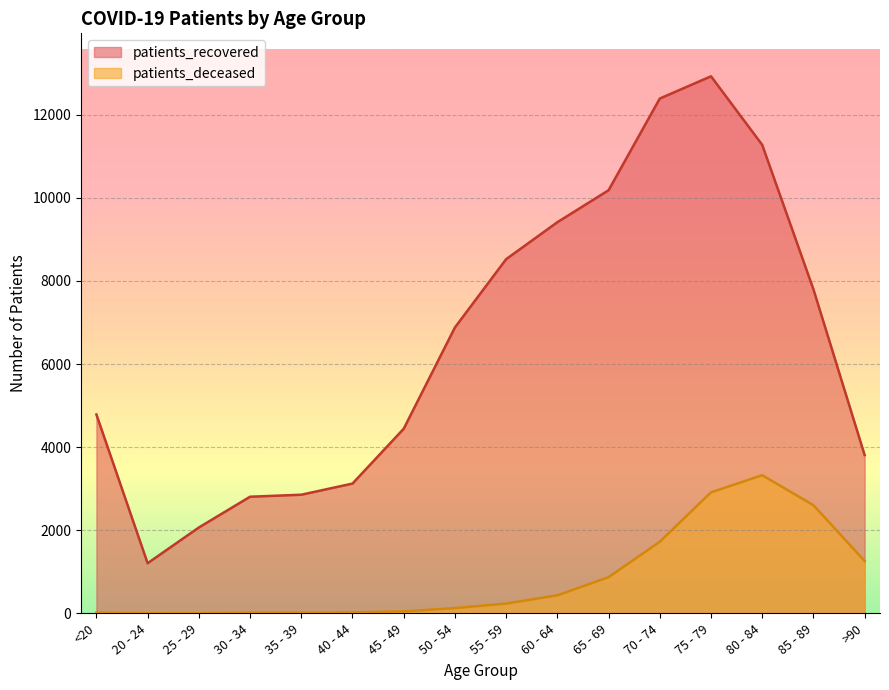

Between 35 - 39 and 70 - 74, which series saw the biggest shift?

patients_recovered